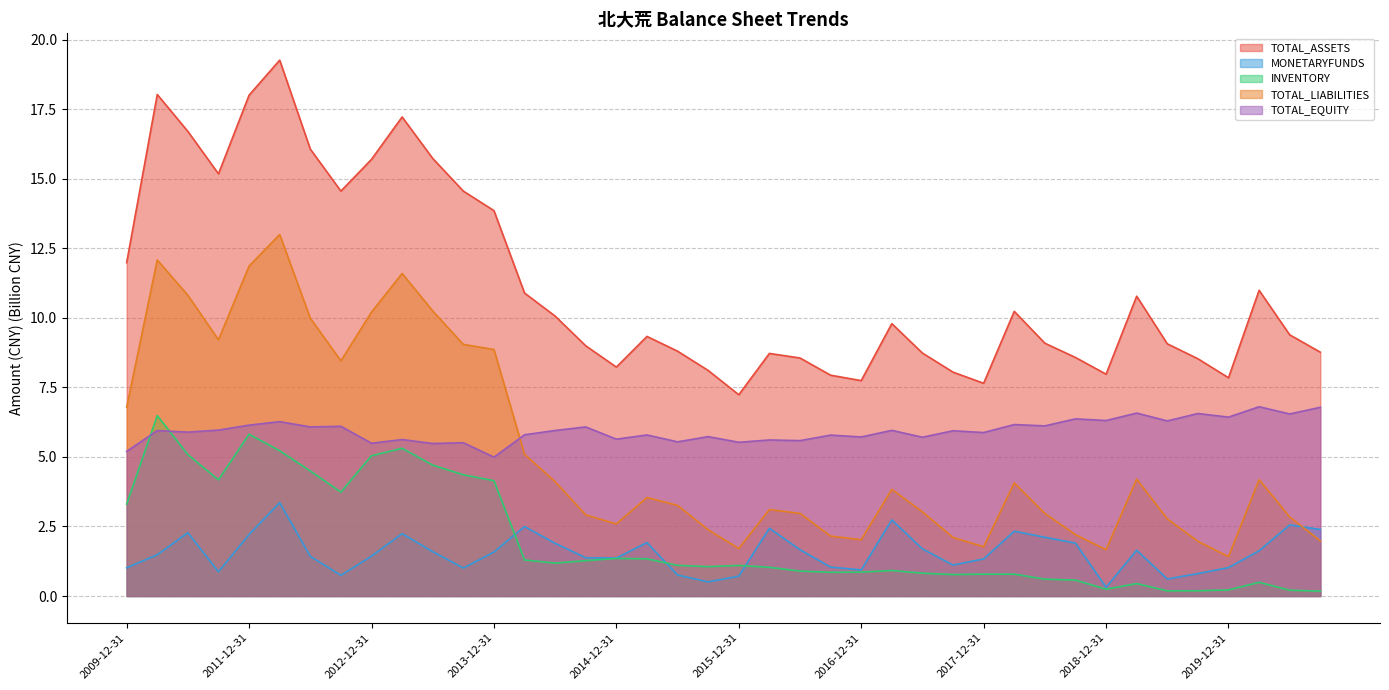

What position from the right is 2017-12-31?

12